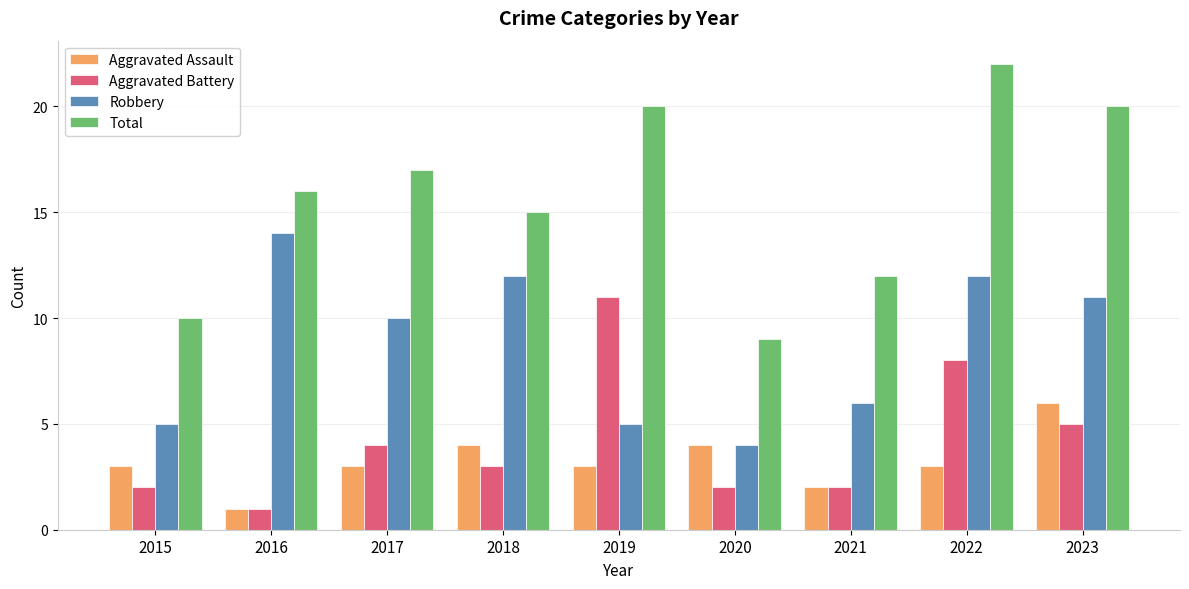

Reading right to left, what are all the values shown in this chart?

Aggravated Assault: 6	3	2	4	3	4	3	1	3
Aggravated Battery: 5	8	2	2	11	3	4	1	2
Robbery: 11	12	6	4	5	12	10	14	5
Total: 20	22	12	9	20	15	17	16	10